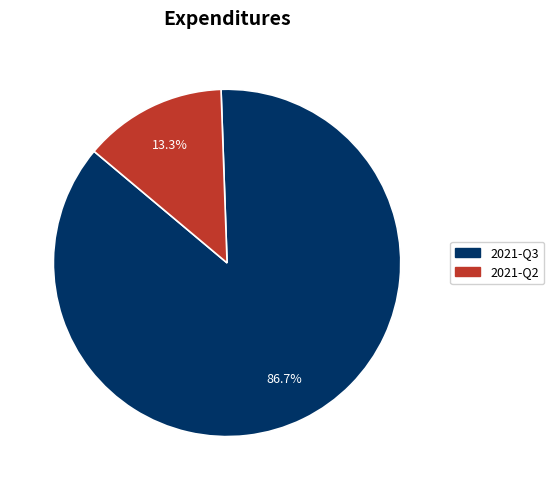

Which has a higher value, 2021-Q2 or 2021-Q3?

2021-Q3